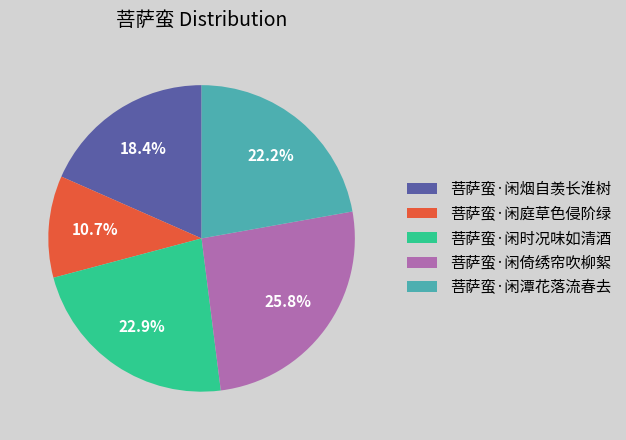

The 菩萨蛮·闲倚绣帘吹柳絮 slice represents 33% of the pie. True or false?

False